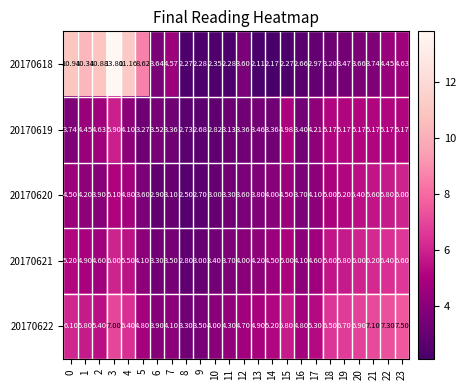

What is the total value across all series at 1?

29.7